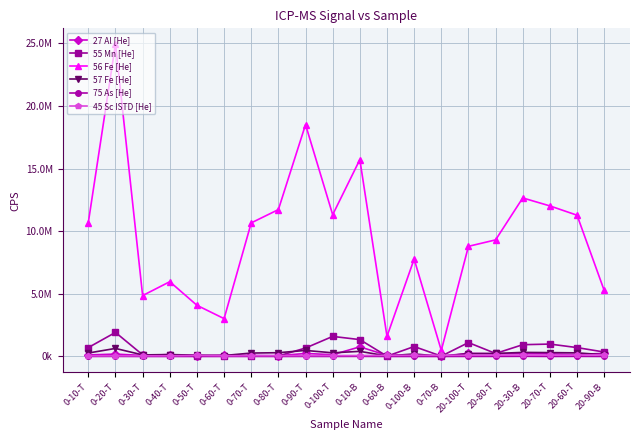

What position from the left is 0-50-T?

5